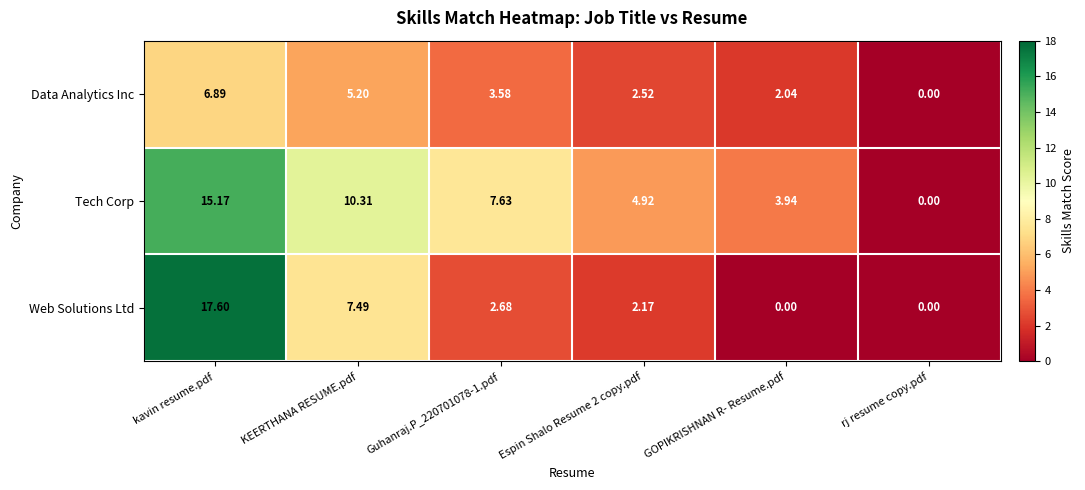

At which label does Data Analytics Inc first exceed 3?

kavin resume.pdf